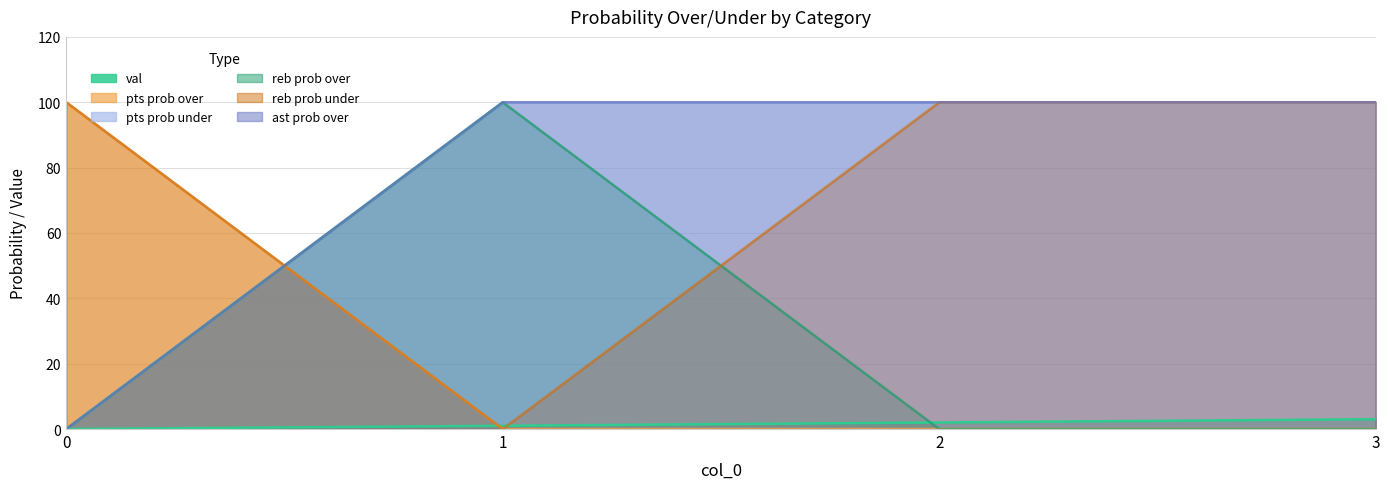

Which series has the largest range (max minus min)?

pts prob over